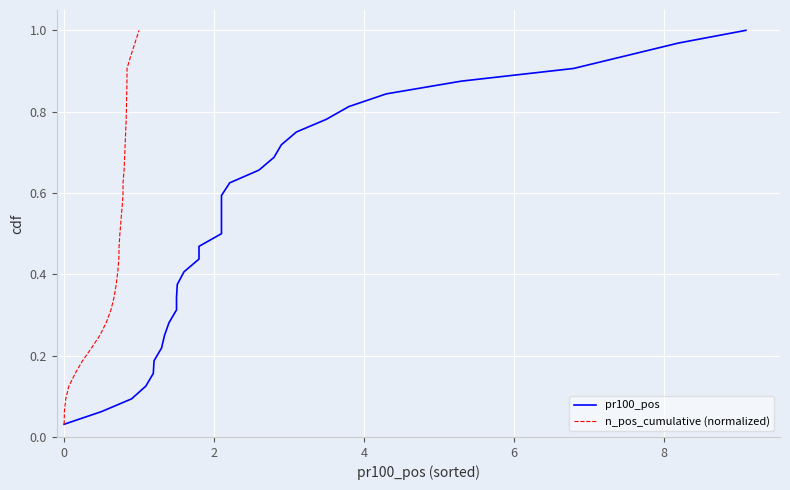

True or false: pr100_pos and n_pos_cumulative (normalized) cross at least once.

False